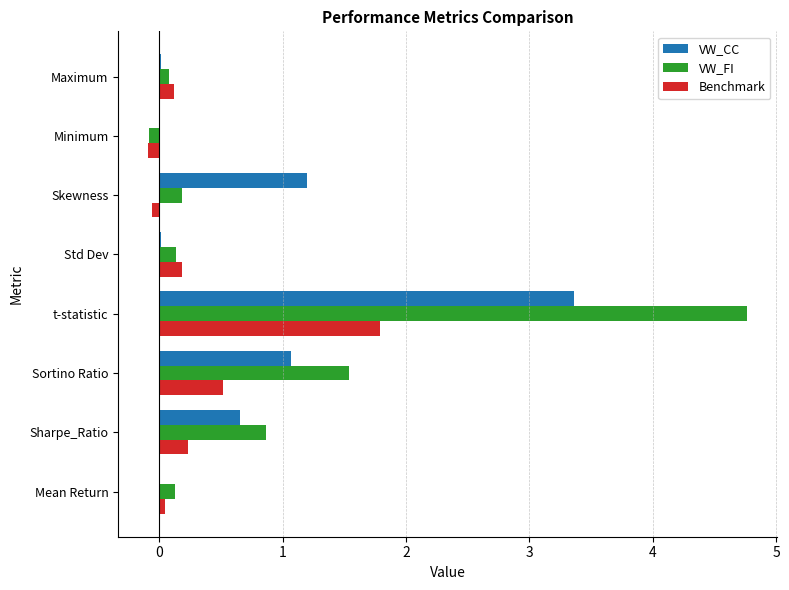

What is the sum of all VW_FI values?

7.6